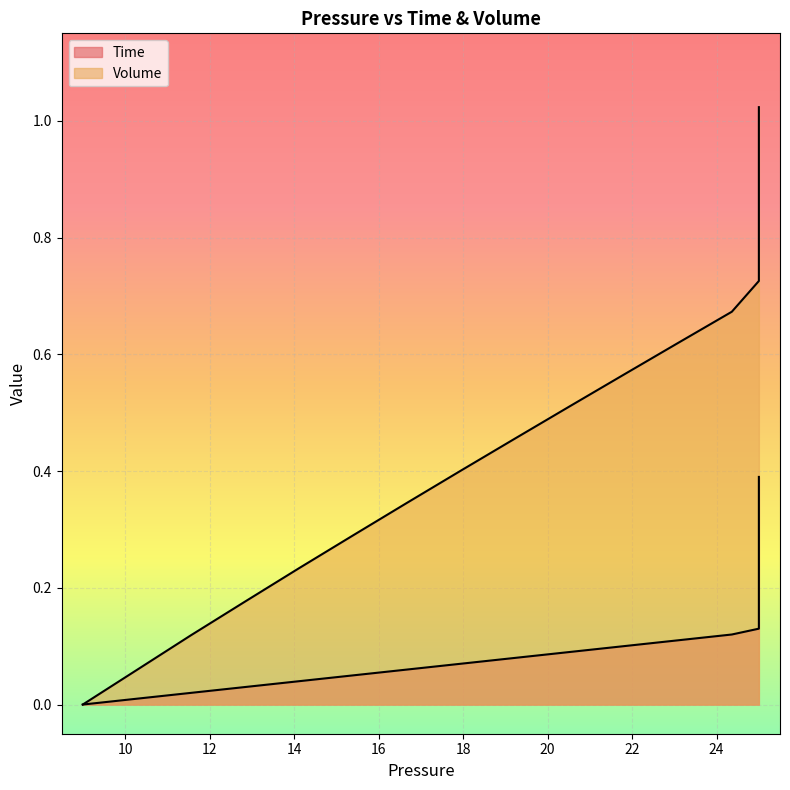

How many lines are shown in the chart?

2